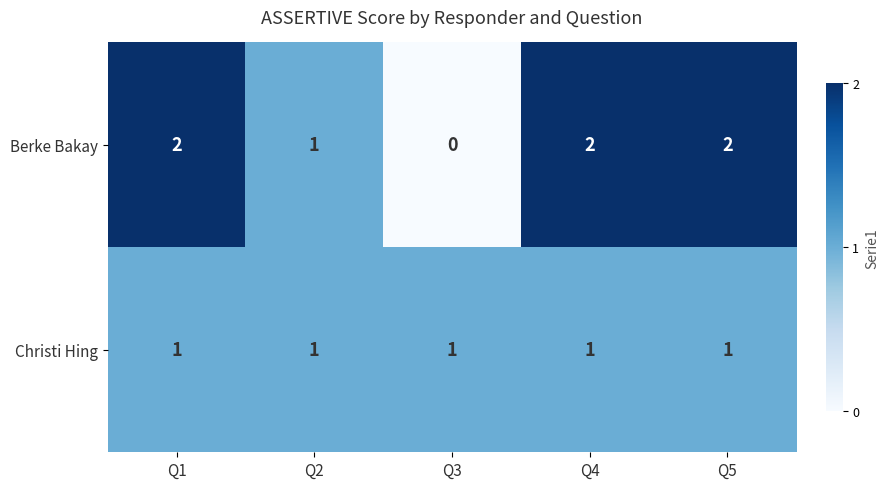

Reading right to left, what are all the values shown in this chart?

Berke Bakay: Q5=2	Q4=2	Q3=0	Q2=1	Q1=2
Christi Hing: Q5=1	Q4=1	Q3=1	Q2=1	Q1=1